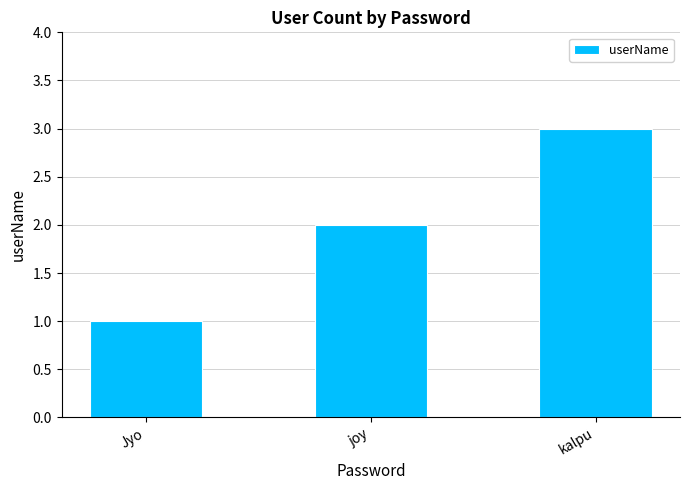

Is it true that the value at joy is 2?

True